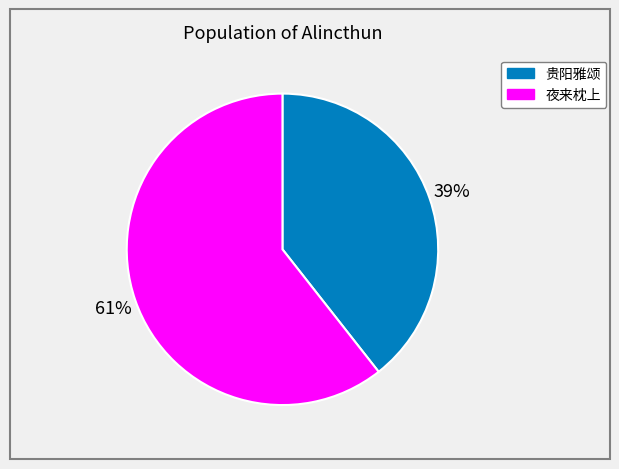

What percentage is the 贵阳雅颂 slice, to the nearest percent?

39%